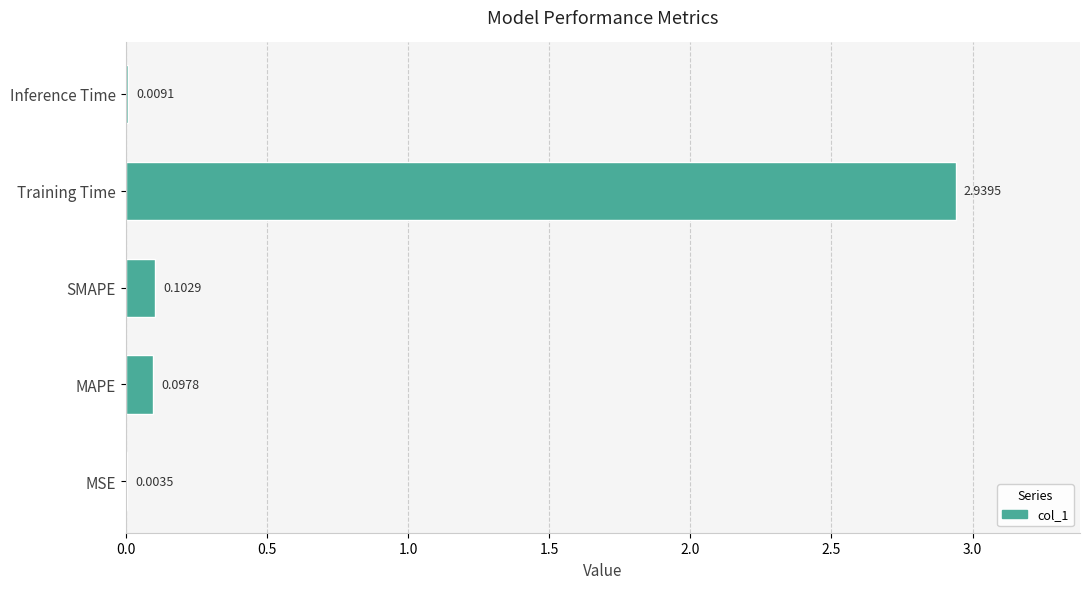

What is the change in value from MSE to Training Time?

+2.9